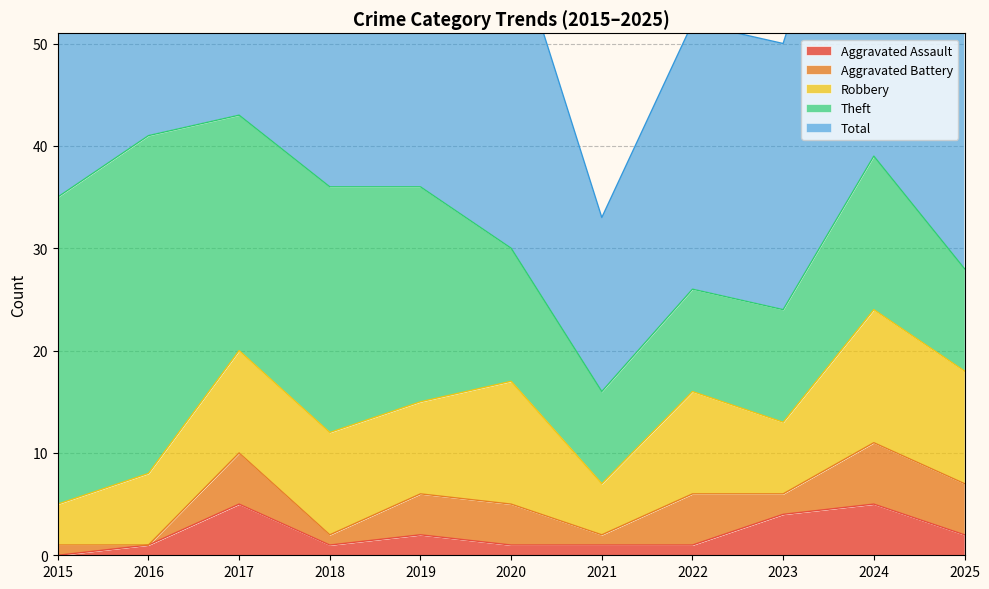

How many values in the Robbery series exceed 10?

3